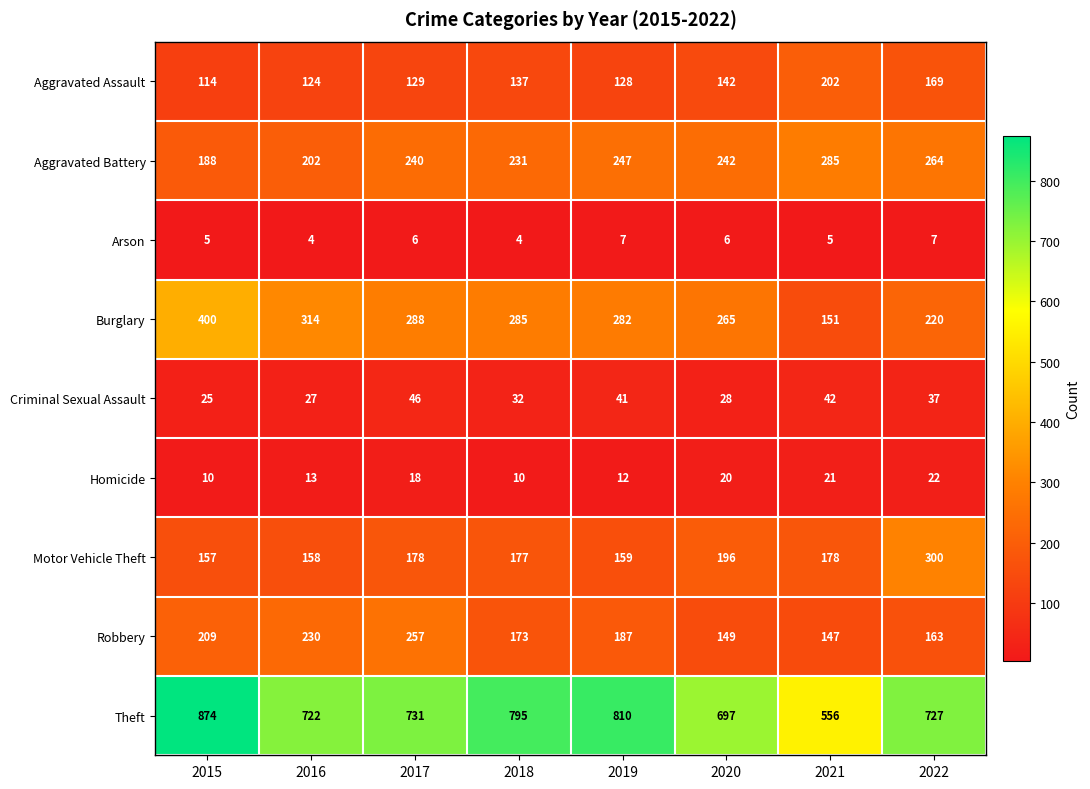

How many categories are shown in the chart?

8